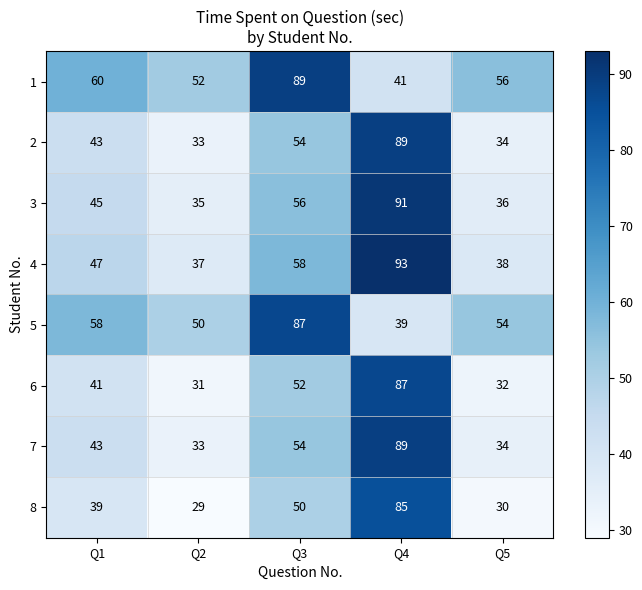

What is the spread (max minus min) of values at Q1?

21